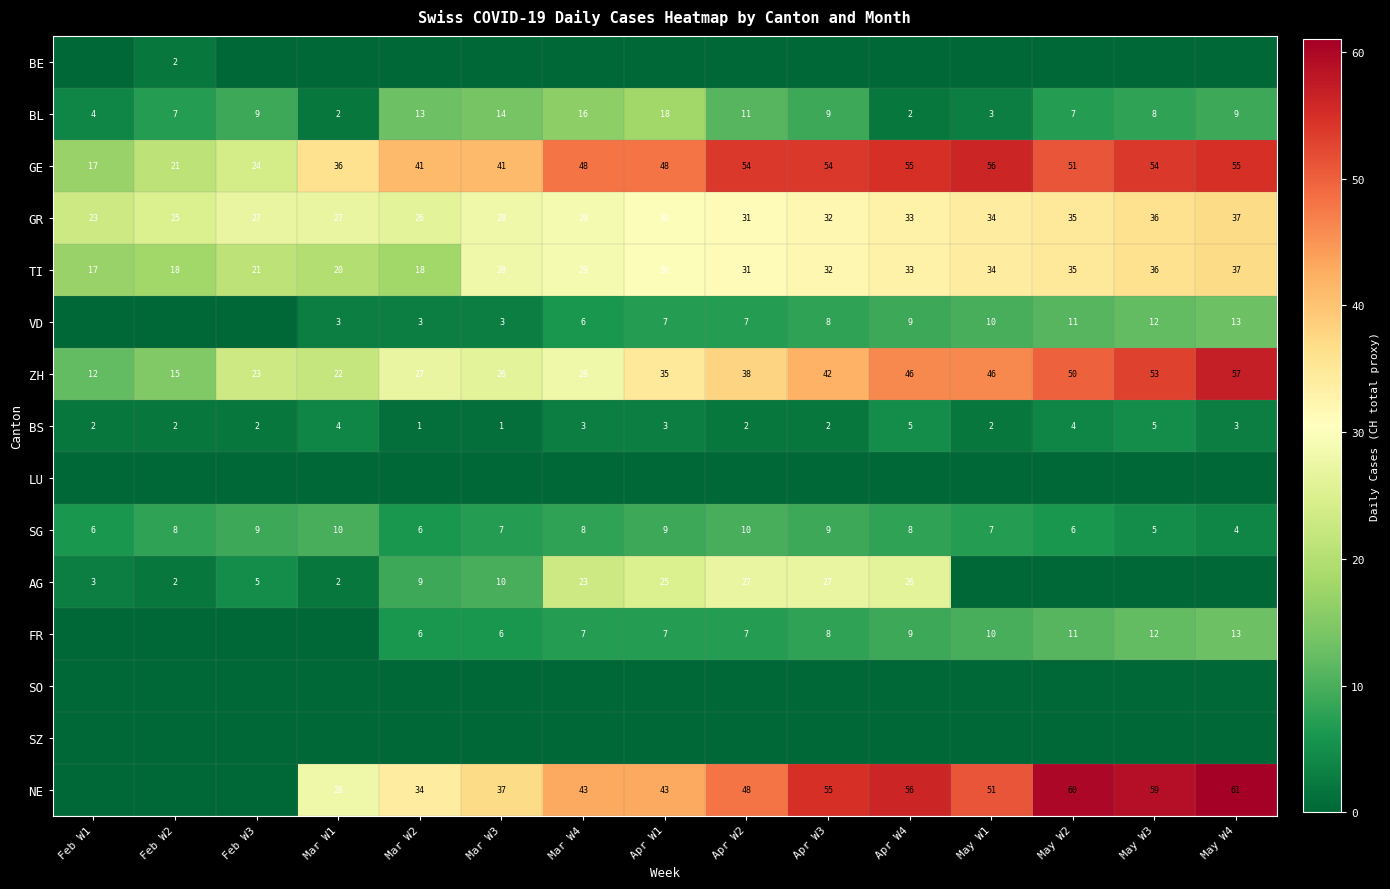

The BS series shows 5 at Apr W1. True or false?

False